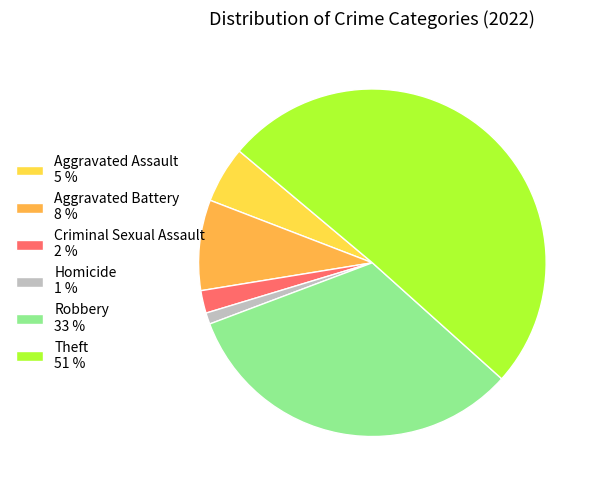

What is the ratio of the value at Criminal Sexual Assault to the value at Robbery?

0.1